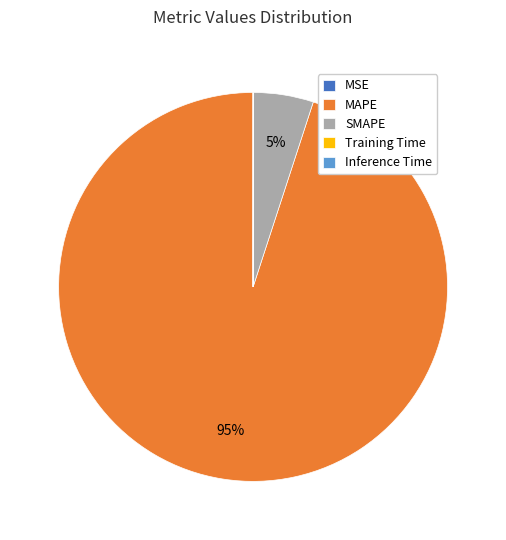

To the nearest percent, what is the average slice percentage?

20%